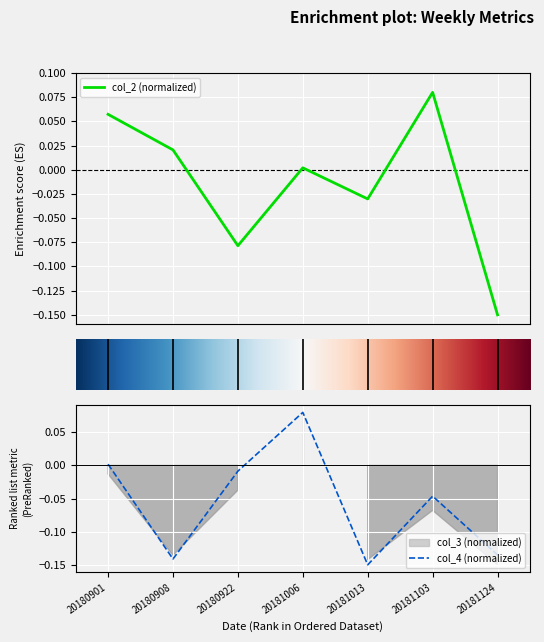

Which category has the lowest value in the col_4 (normalized) series?

20181013